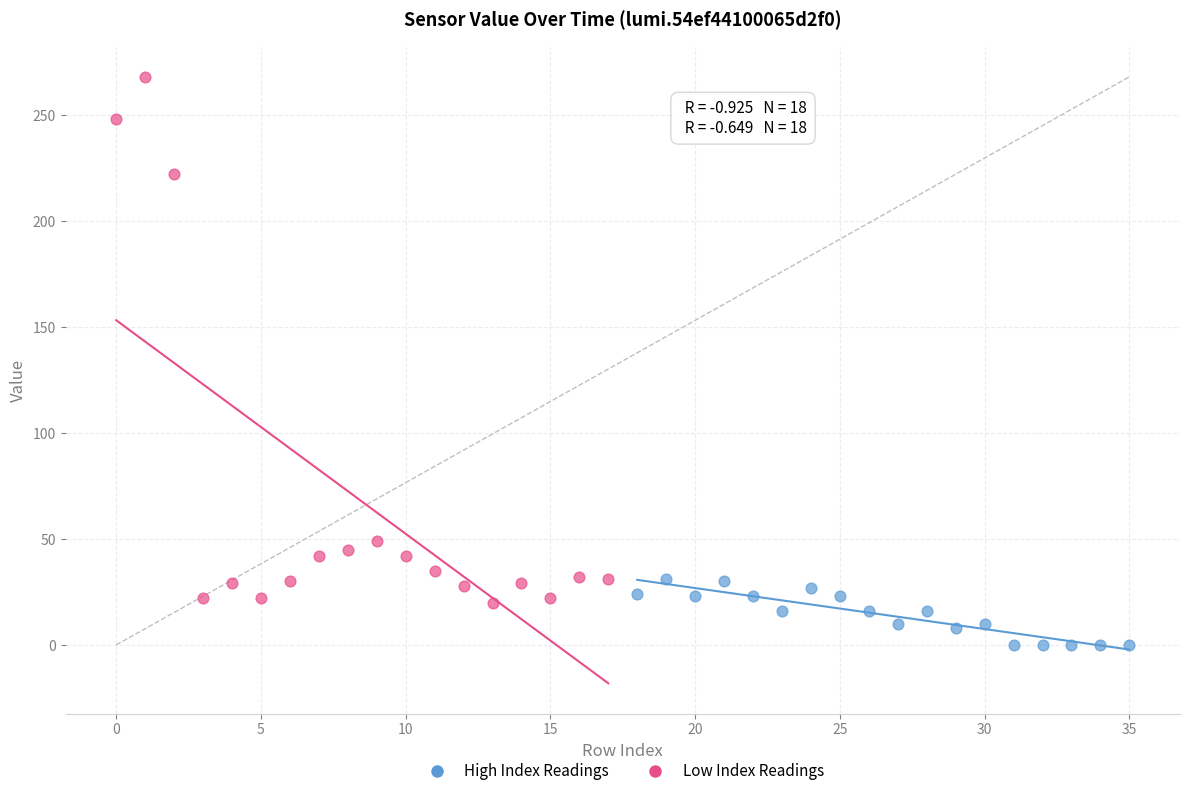

Which series has the widest spread of Y values?

Low Index Readings